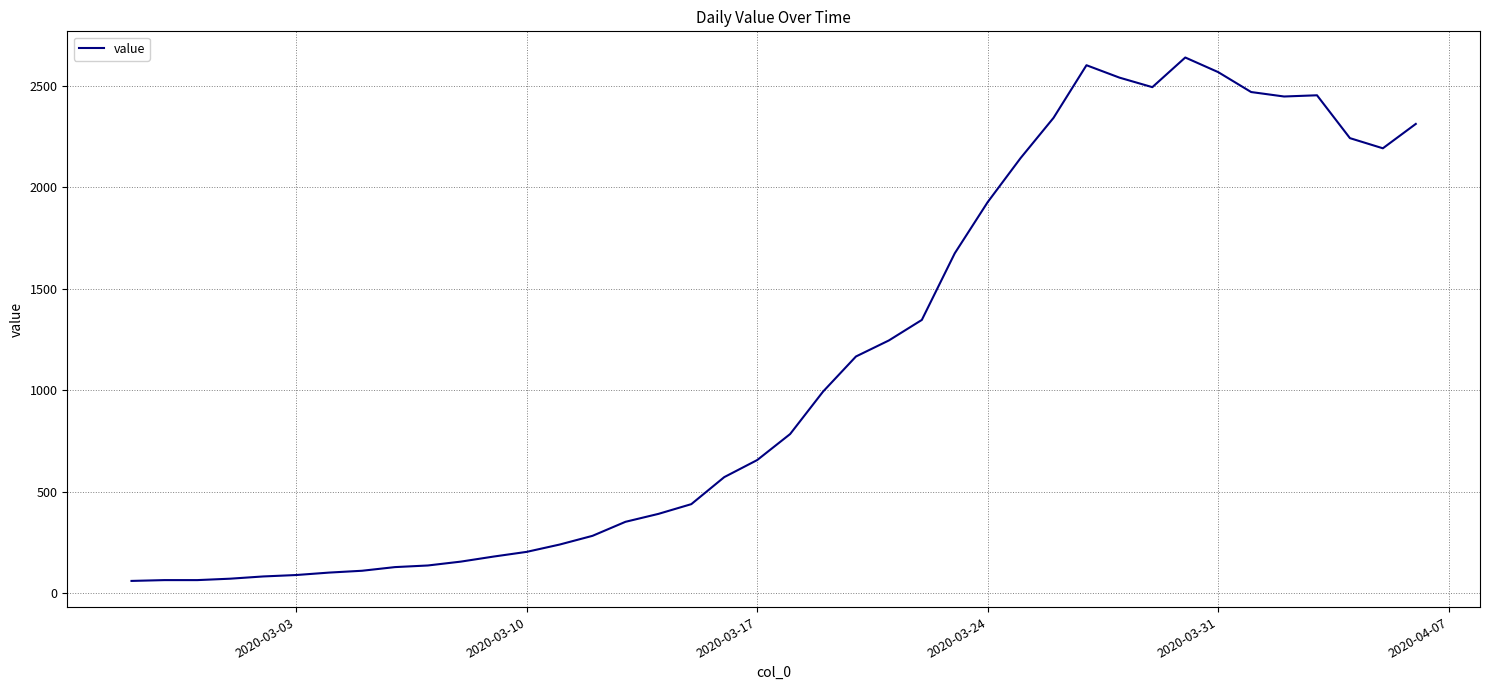

What is the greatest value displayed?

2638